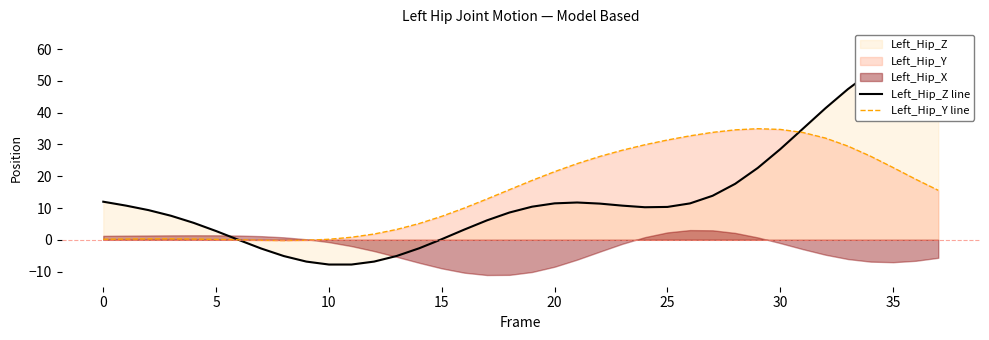

How many interior local valleys does the Left_Hip_Y line series have?

1